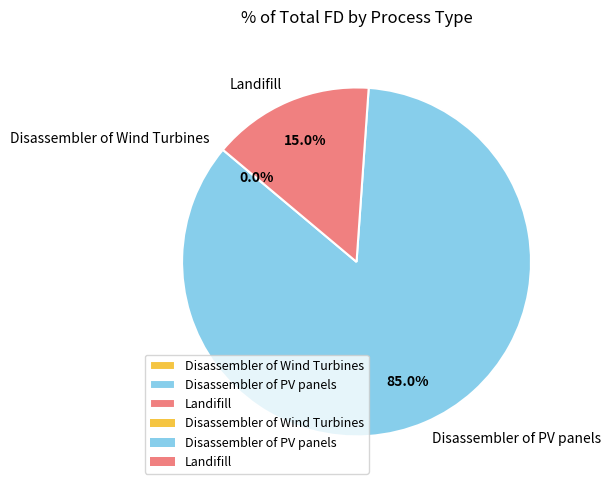

Do Disassembler of PV panels and Landifill together represent more than half of the pie?

Yes